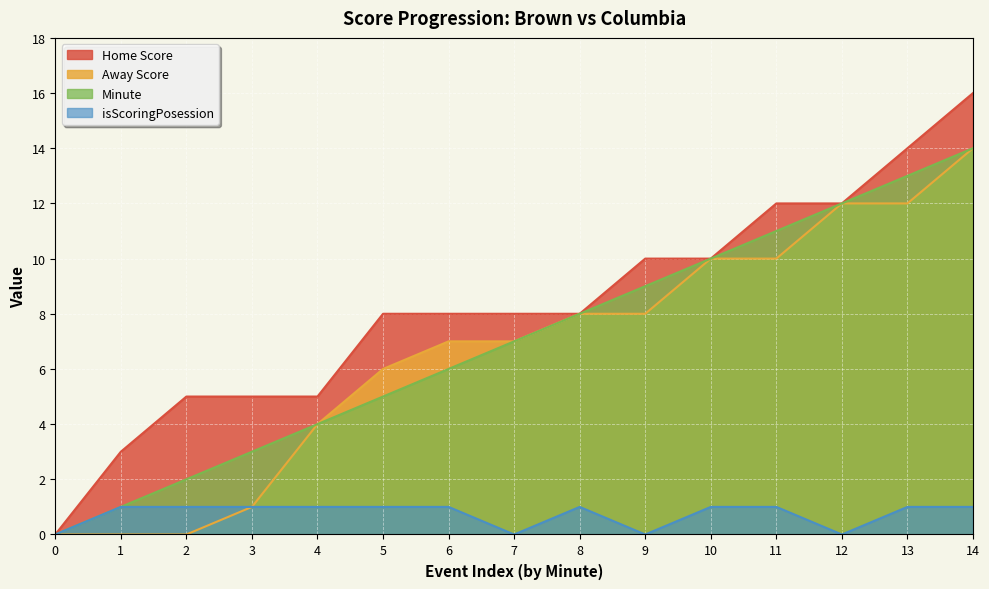

The Home Score series shows 5 at 5. True or false?

False